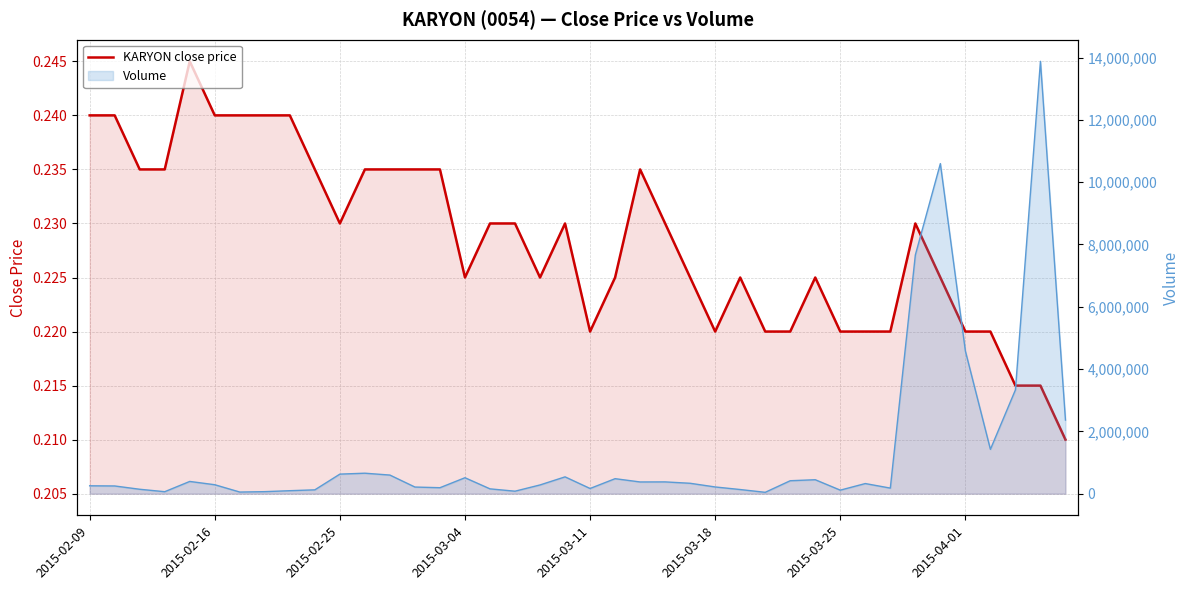

Where is KARYON close price nearest to the value 0?

39